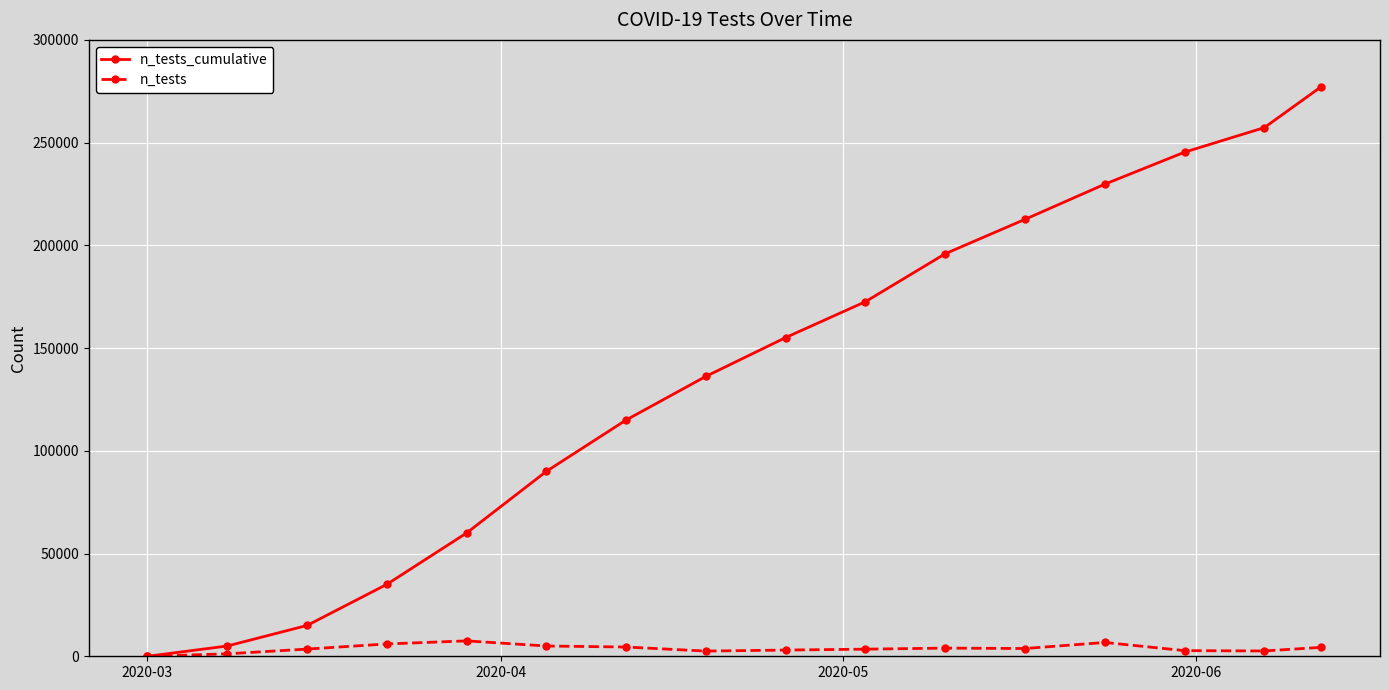

Rank the series by their average value, from lowest to highest.

n_tests, n_tests_cumulative